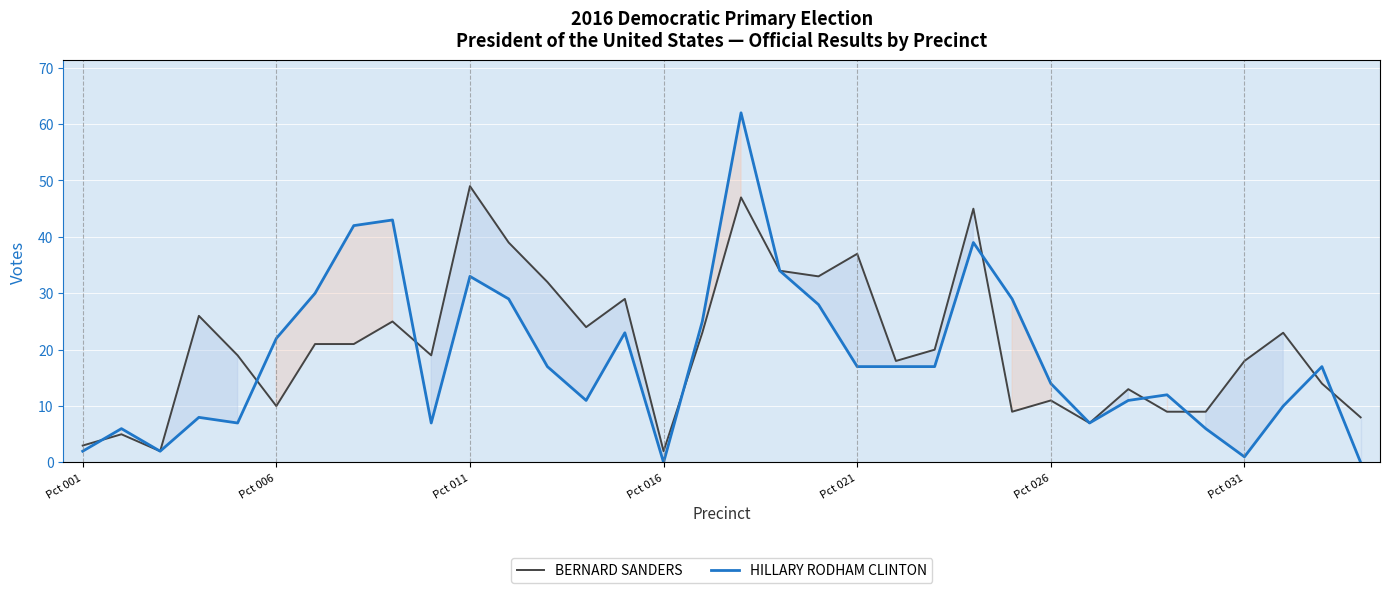

Rank the series at Pct 026 from highest to lowest value.

HILLARY RODHAM CLINTON, BERNARD SANDERS